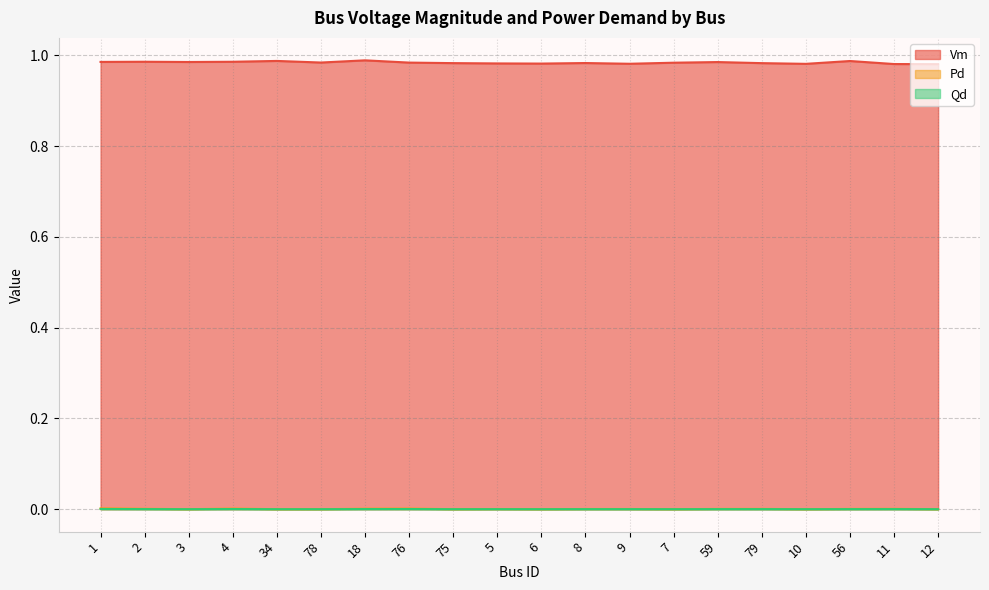

What is the approximate value of Vm at 75?

1.0